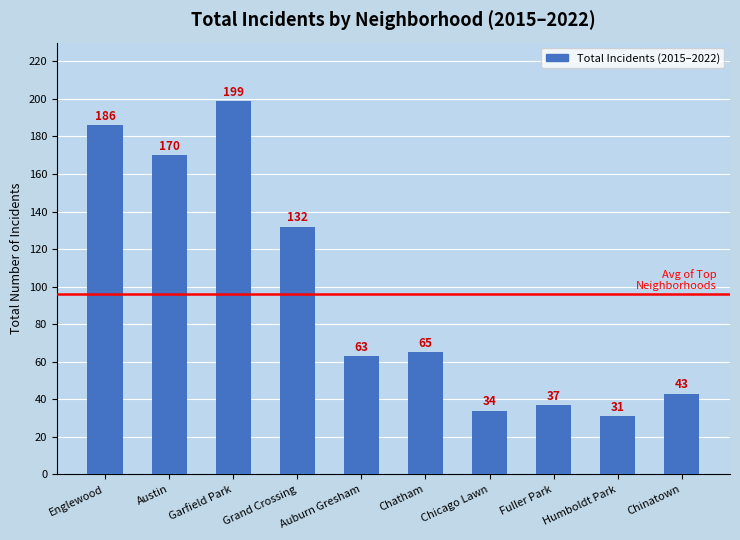

Is it true that the value at Garfield Park is 199?

True